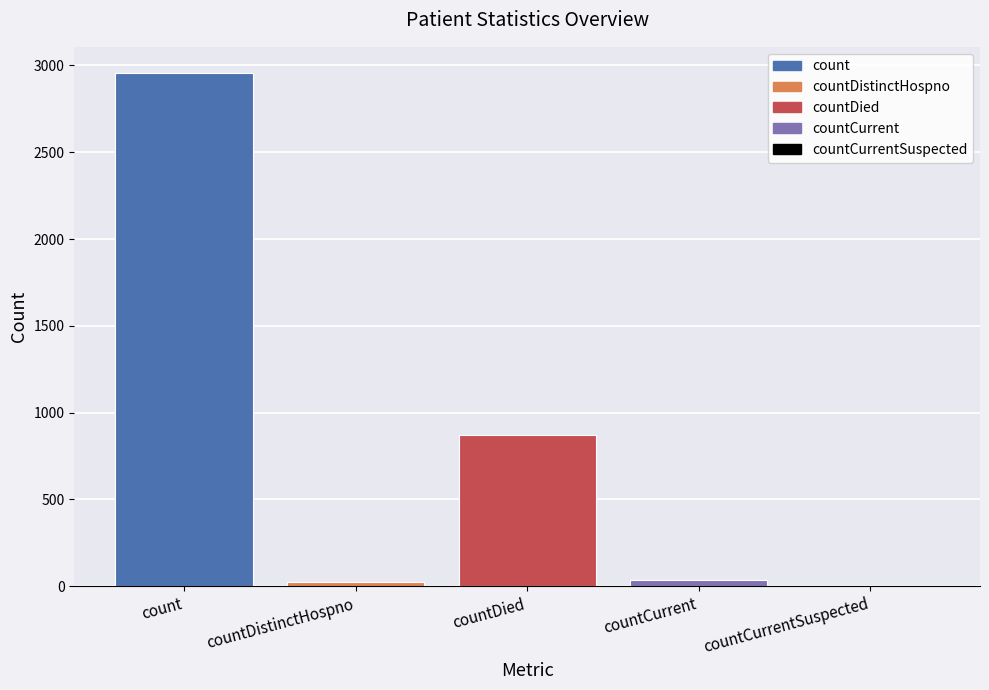

What is the average value?

778